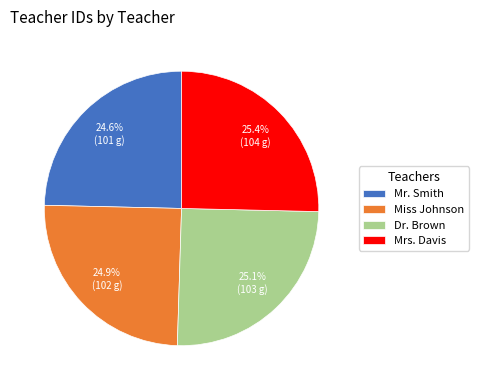

True or false: Miss Johnson accounts for 15% of the total.

False